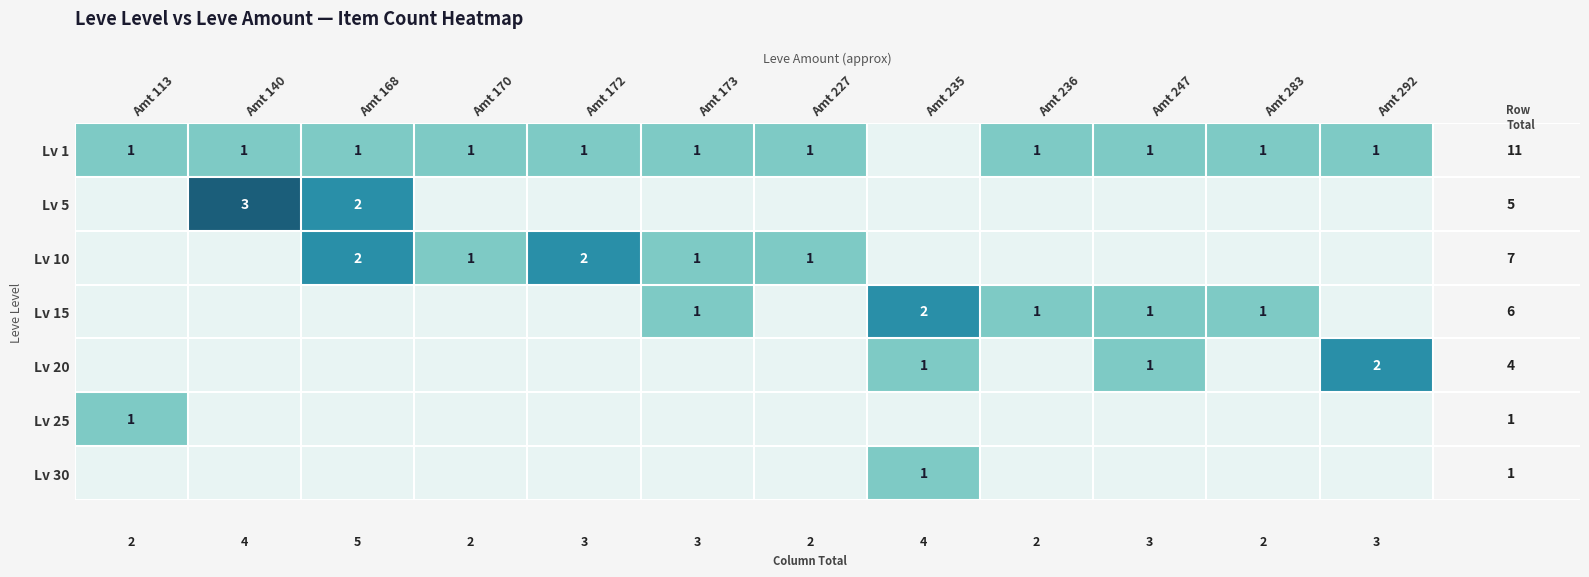

The value of Lv 1 at Amt 235 is 0. True or false?

False